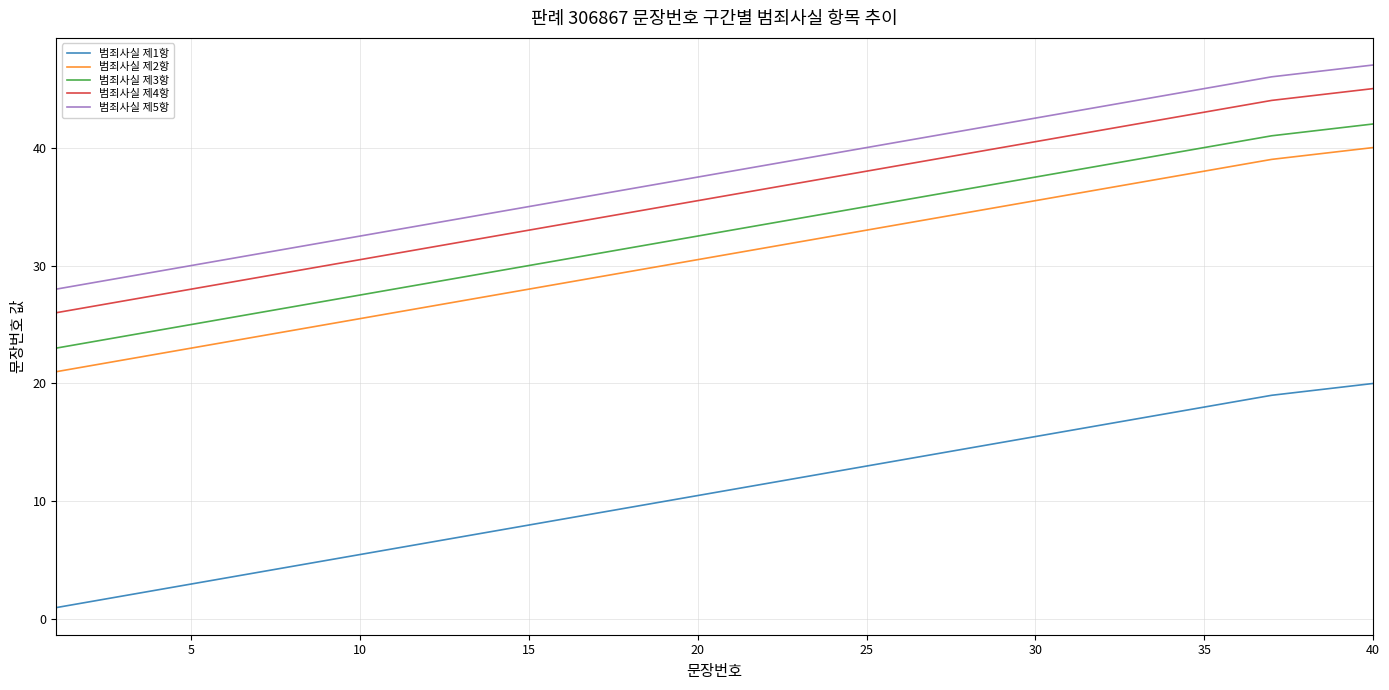

True or false: 범죄사실 제2항 and 범죄사실 제4항 cross at least once.

False